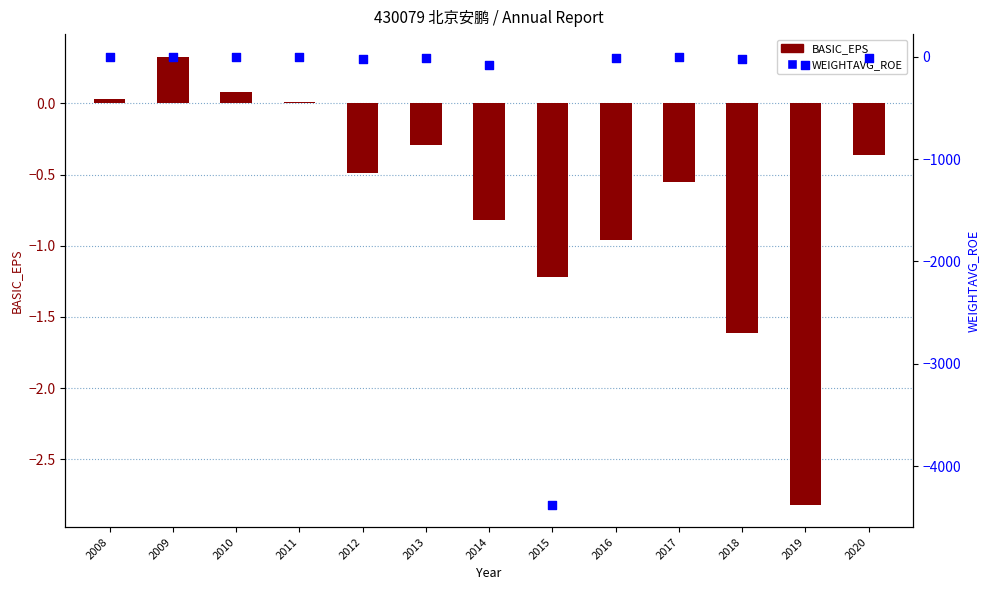

What is the total value across all series at 2010?

0.1